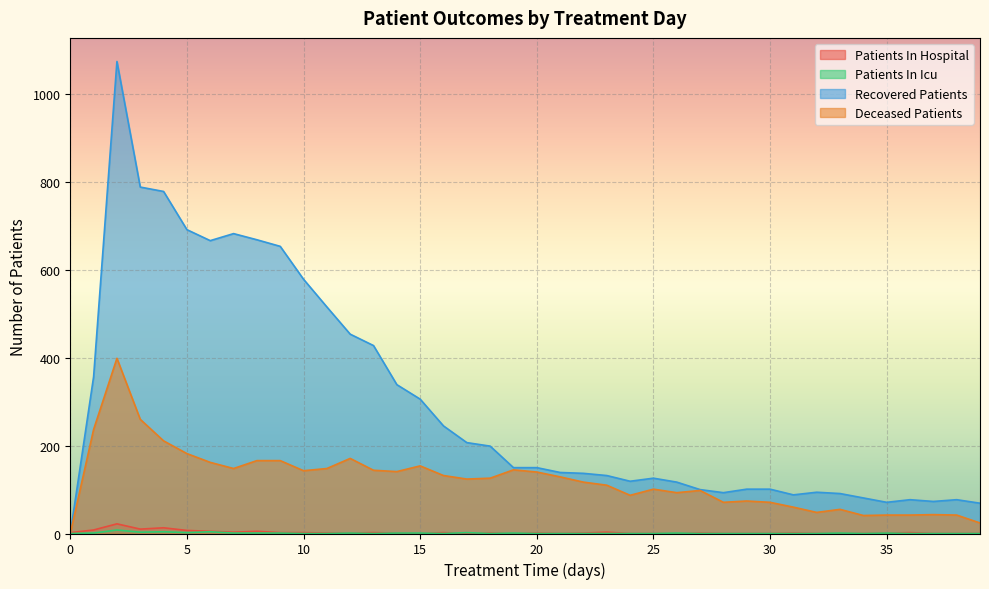

How many interior local peaks does the patients_in_icu series have?

9